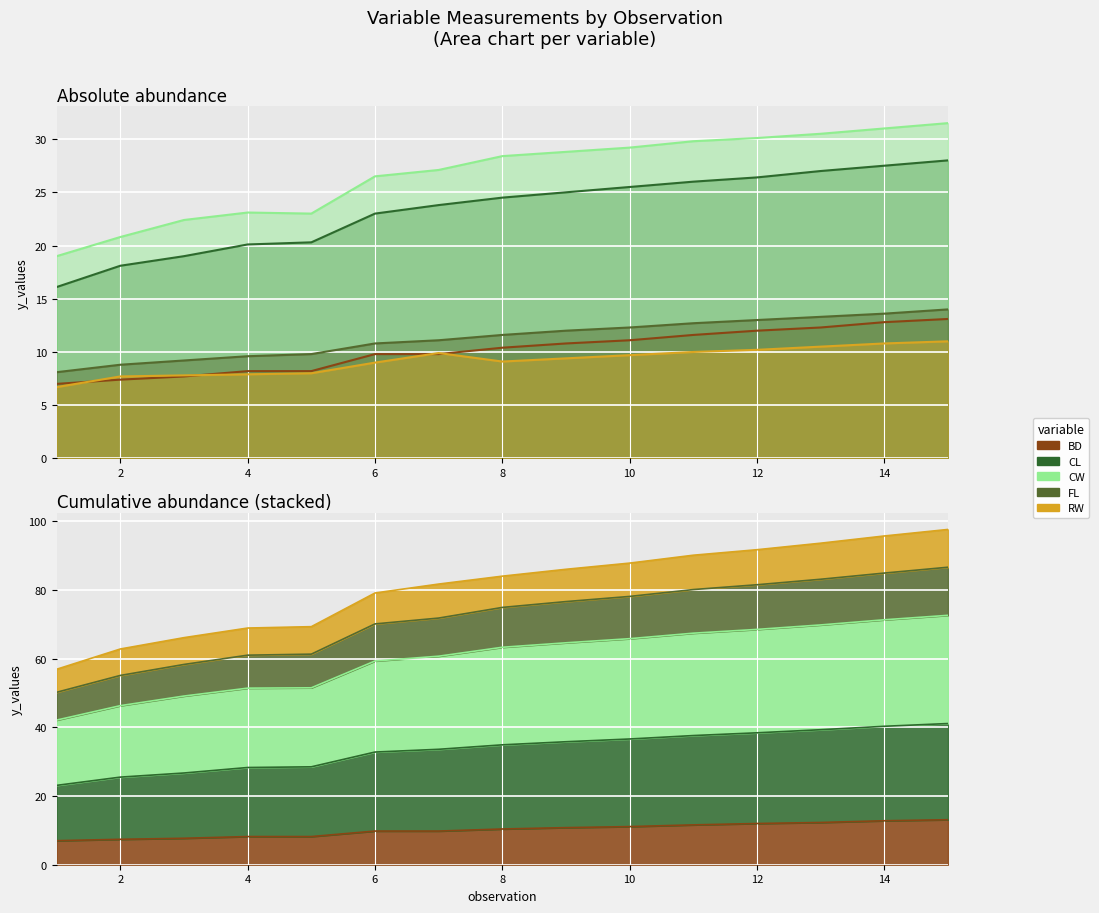

At how many categories does at least one series exceed 17?

15